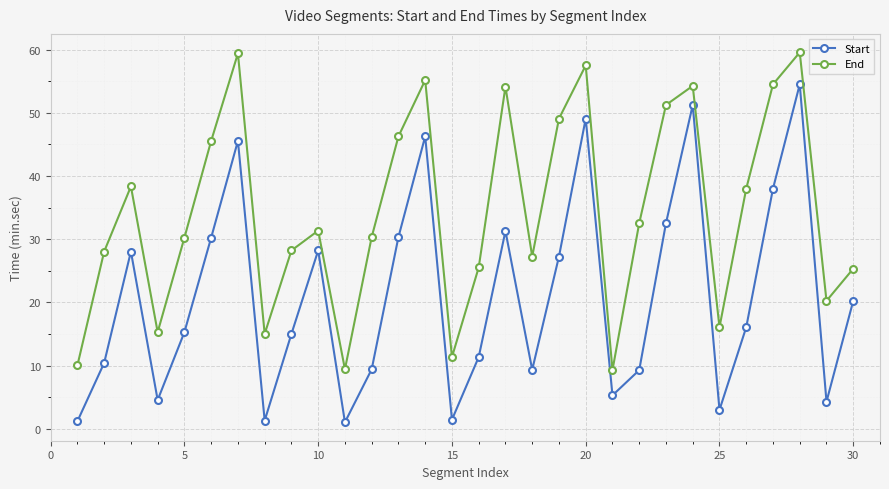

What is the value of the End point at the 25th from the left?

16.1